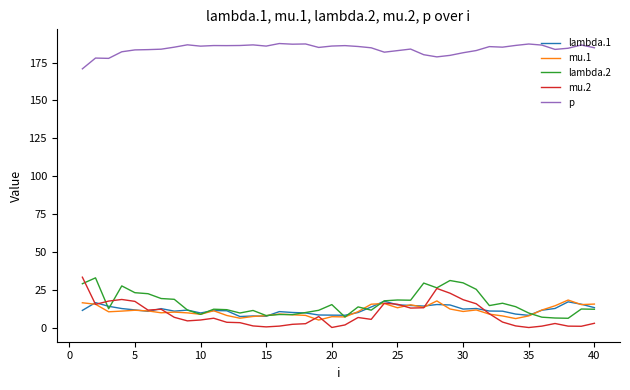

True or false: lambda.2 has more than 1 points higher than both neighbors.

True